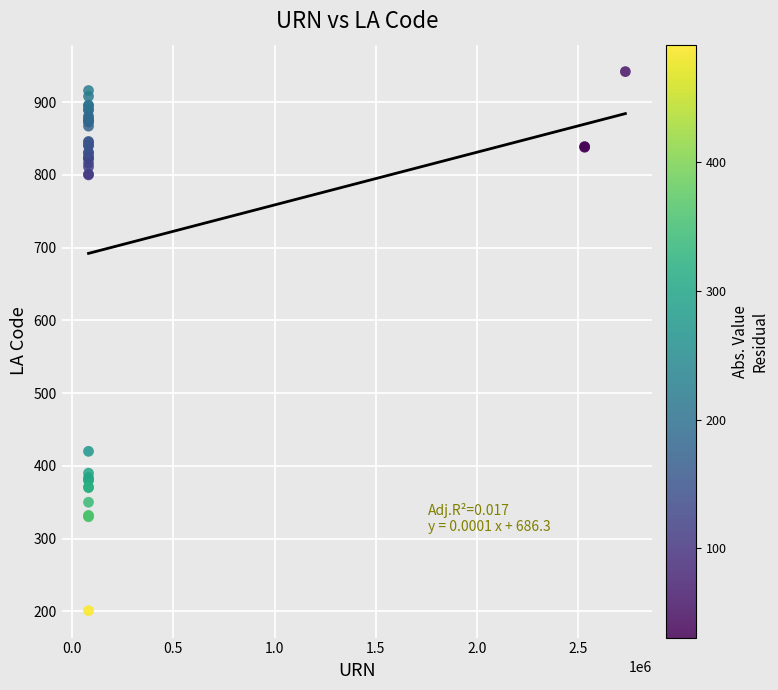

What Y value in the scatter plot is closest to 571?

420